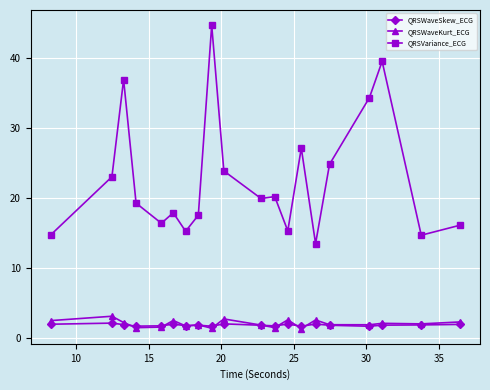

What is the difference between the maximum and second lowest values in the QRSWaveKurt_ECG series?

1.7